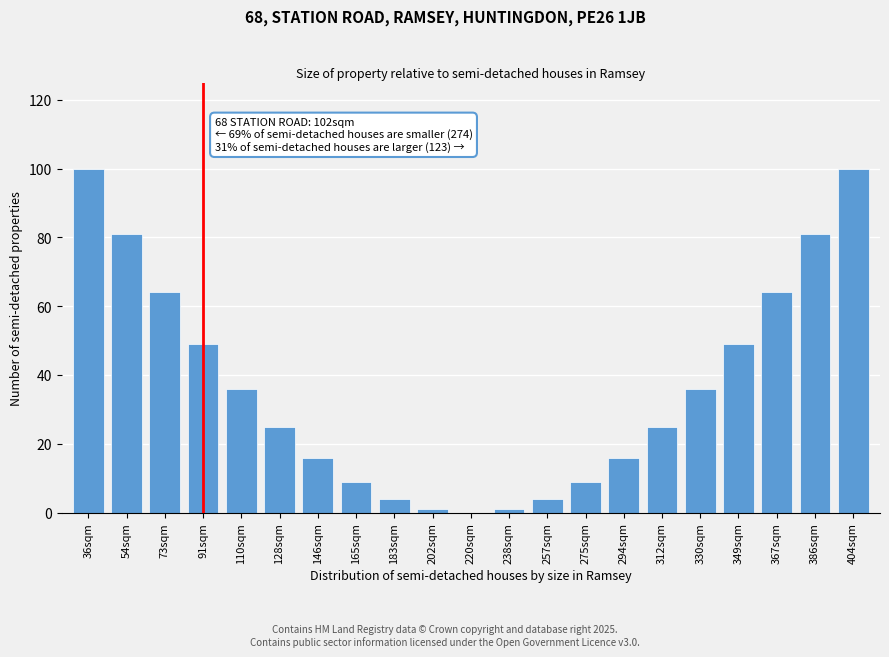

Reading right to left, what are all the values shown in this chart?

404sqm=100	386sqm=81	367sqm=64	349sqm=49	330sqm=36	312sqm=25	294sqm=16	275sqm=9	257sqm=4	238sqm=1	220sqm=0	202sqm=1	183sqm=4	165sqm=9	146sqm=16	128sqm=25	110sqm=36	91sqm=49	73sqm=64	54sqm=81	36sqm=100